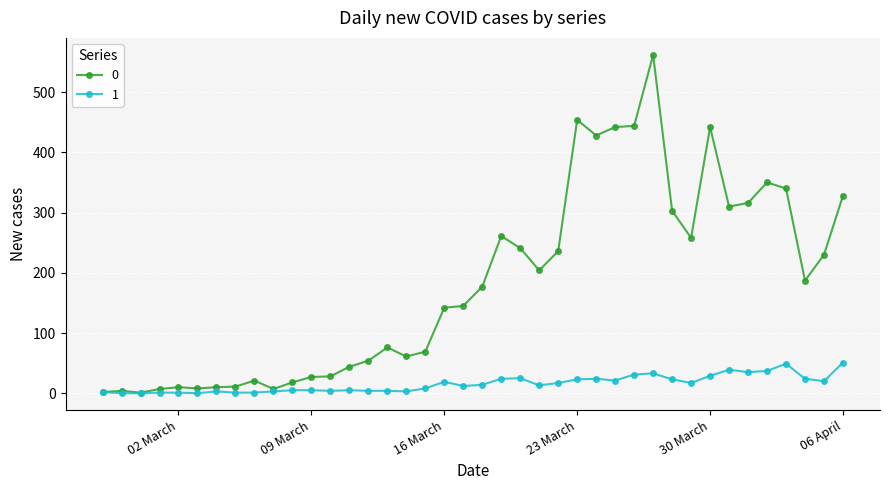

What is the greatest value displayed?

562